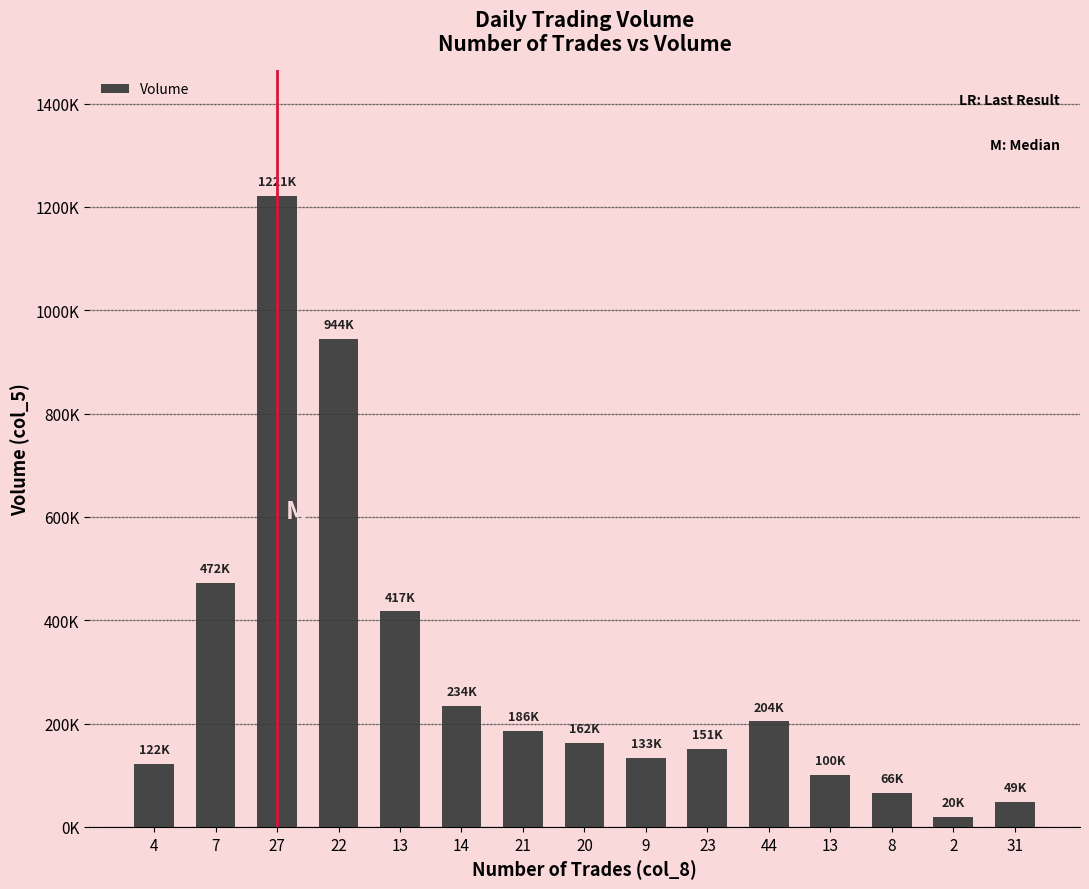

At which category does the chart reach its peak across all series?

27